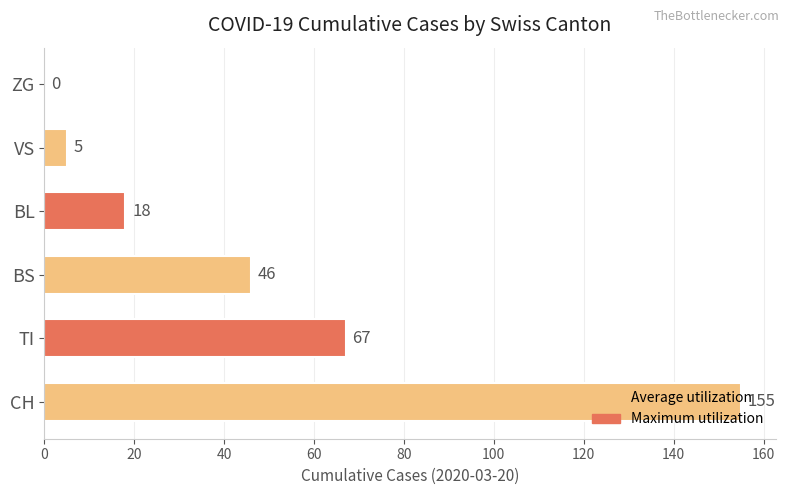

What is the maximum value shown in the chart?

155